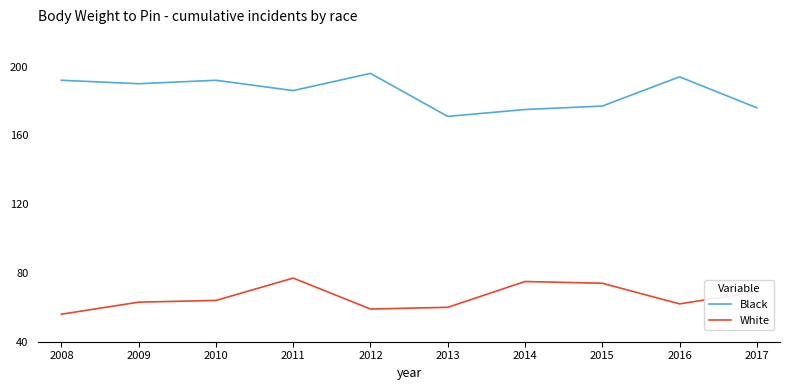

What is the difference between the second highest and second lowest values in the Black series?

19